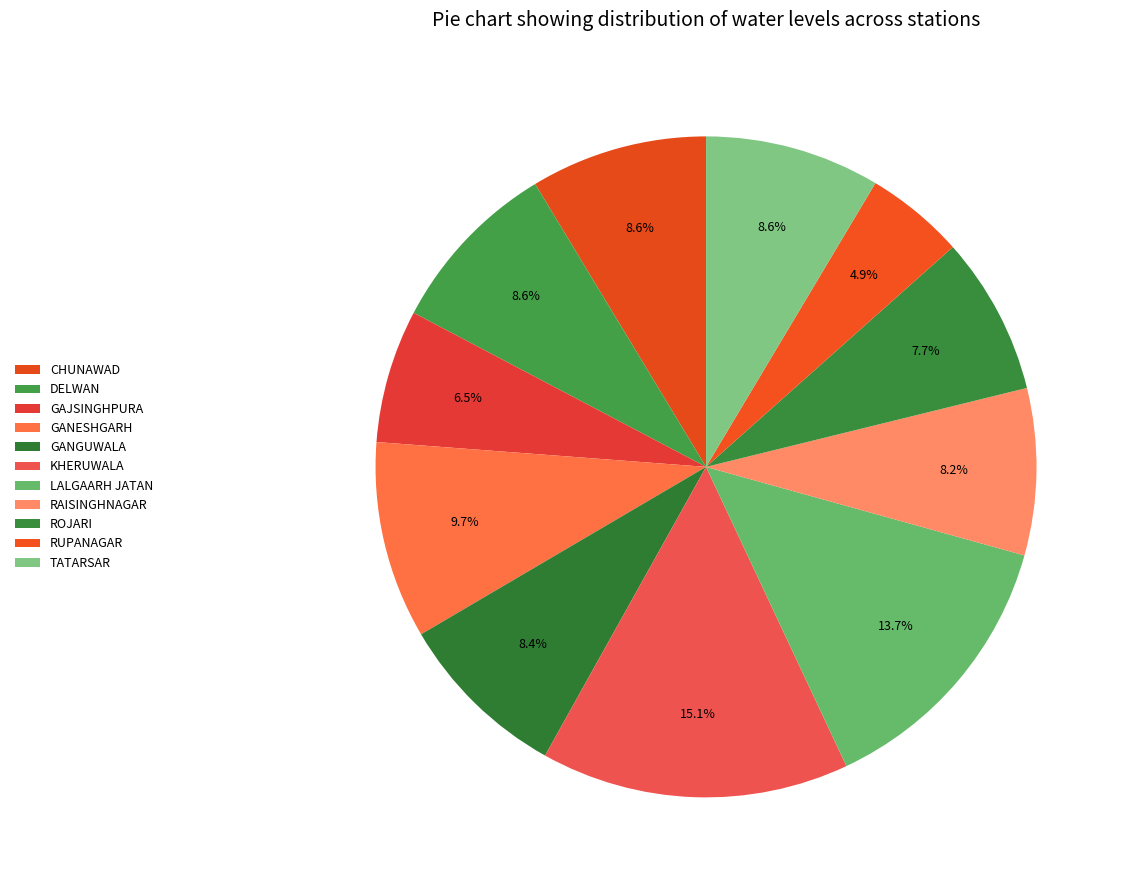

What portion of the pie excludes GANGUWALA?

91.6%